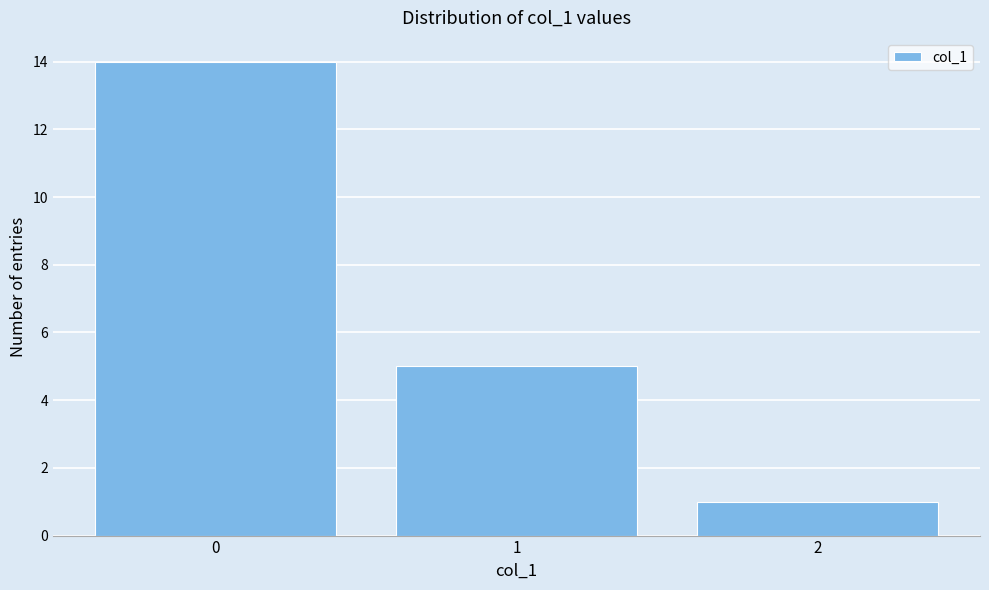

Reading left to right, what are all the values shown in this chart?

14	5	1